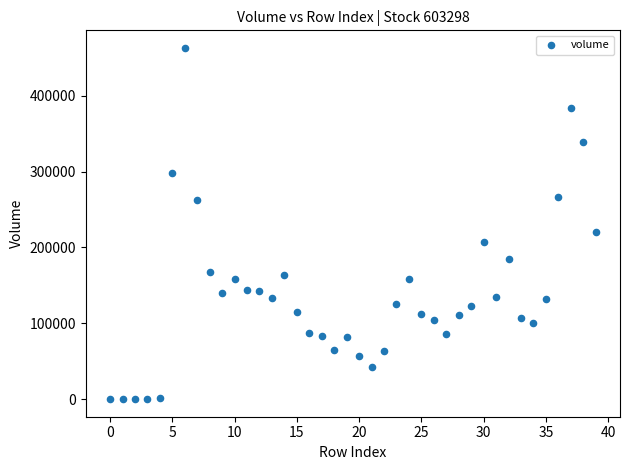

What Y value in the scatter plot is closest to 231548?

220953